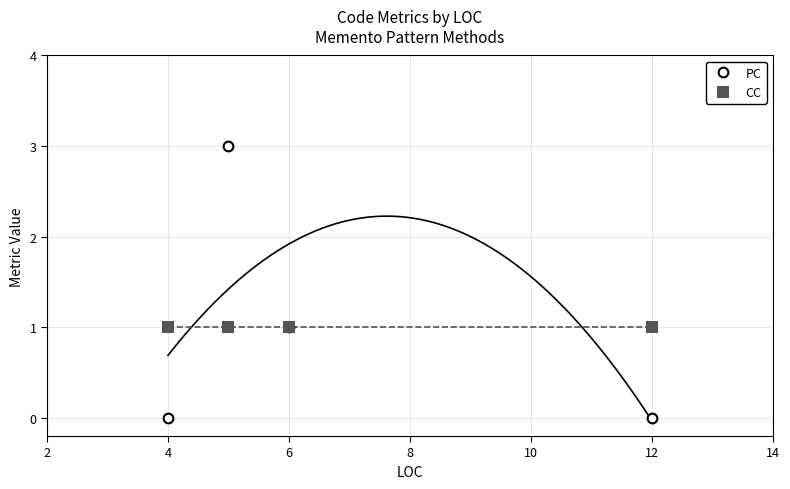

Rank the series by their maximum value, from lowest to highest.

CC, PC